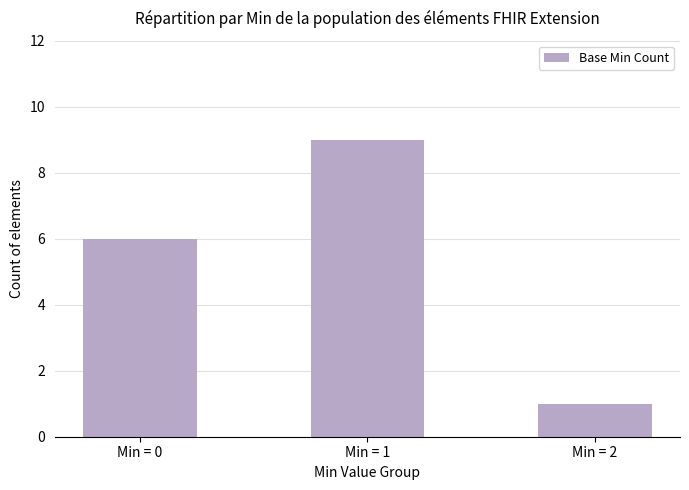

Which has a higher value, Min = 1 or Min = 2?

Min = 1